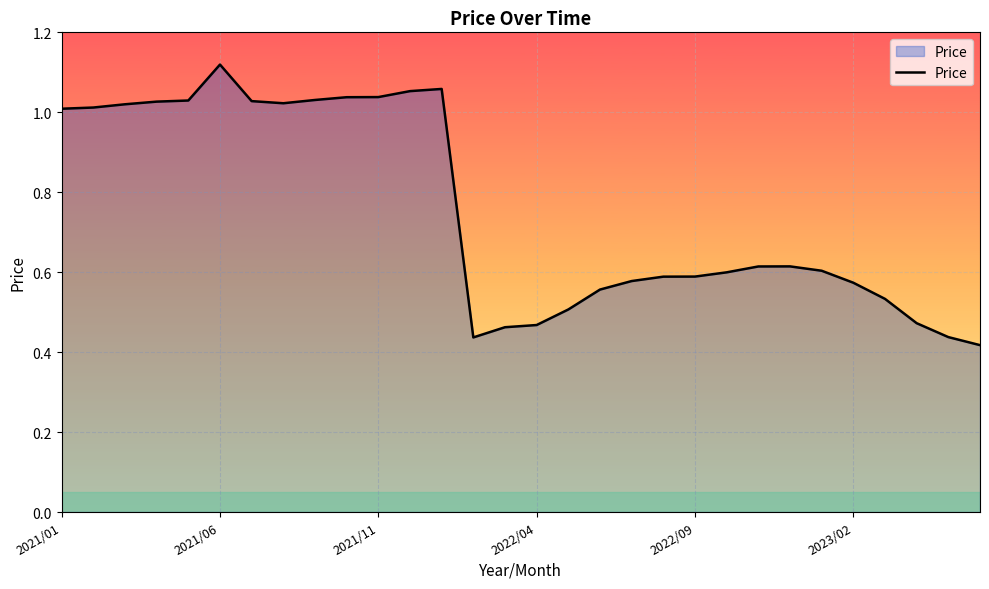

What is the difference between the maximum and minimum values?

0.7